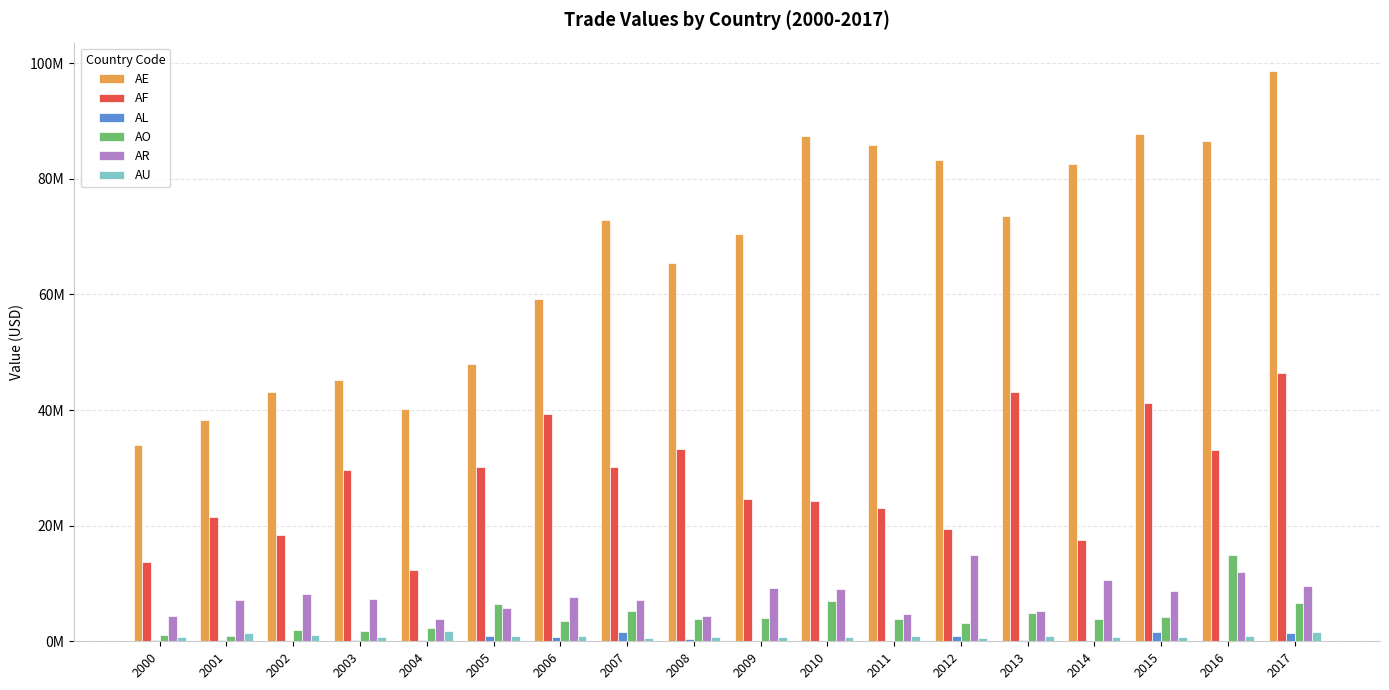

What are all the series names shown in the legend?

AE, AF, AL, AO, AR, AU